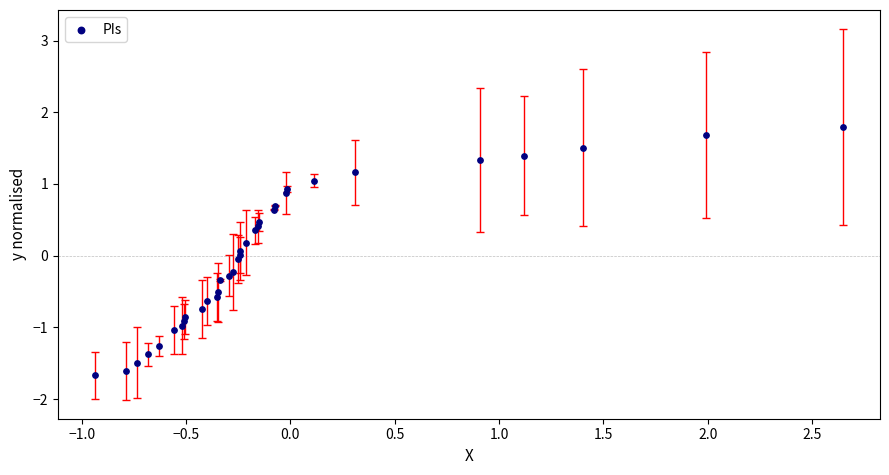

What is the range of X values (max minus min)?

3.6